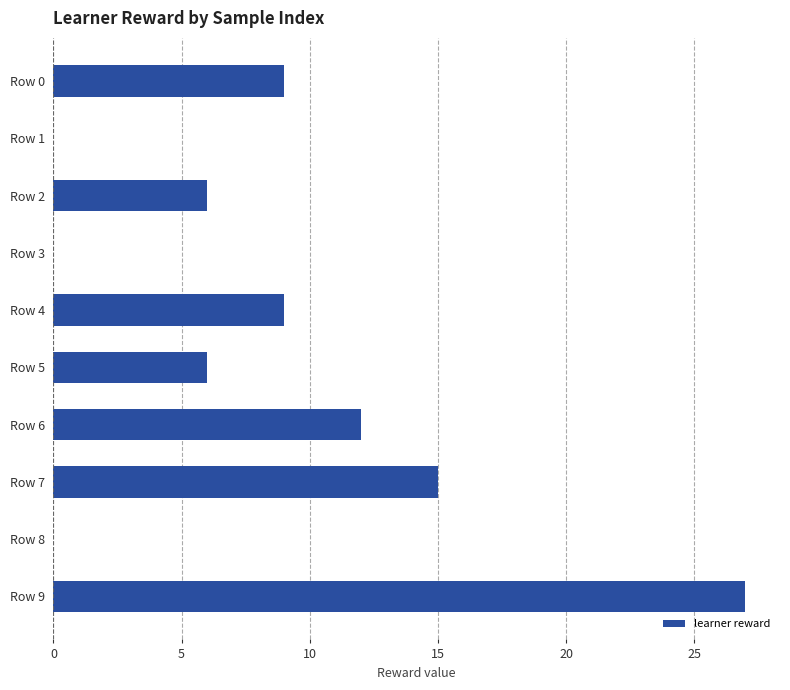

How many series are shown in this chart?

1